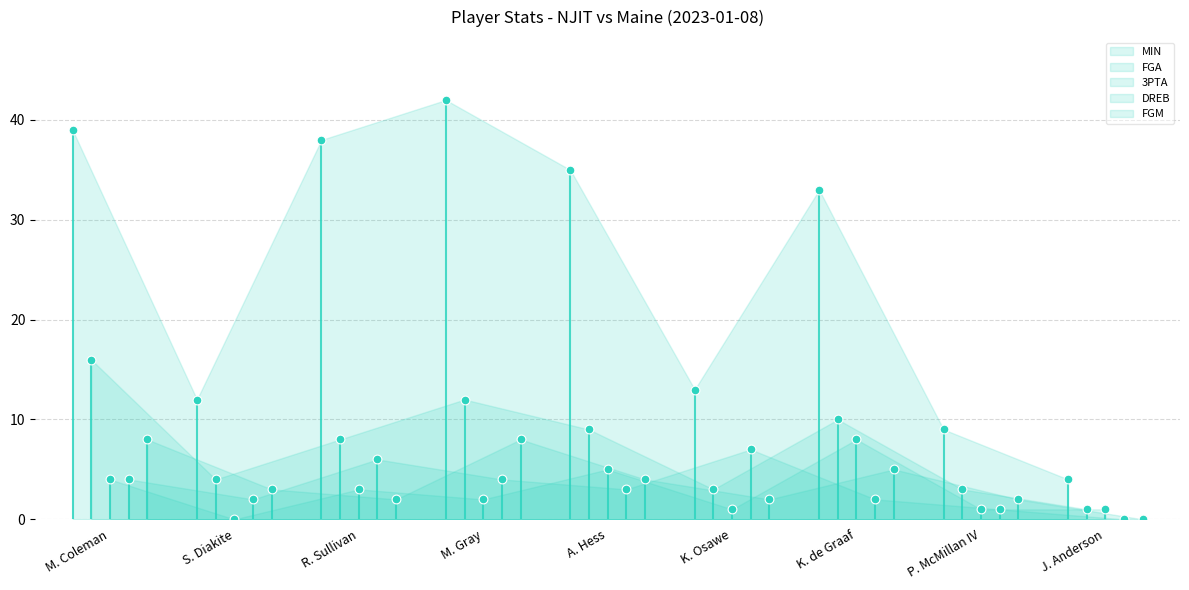

At how many categories does at least one series exceed 17?

5